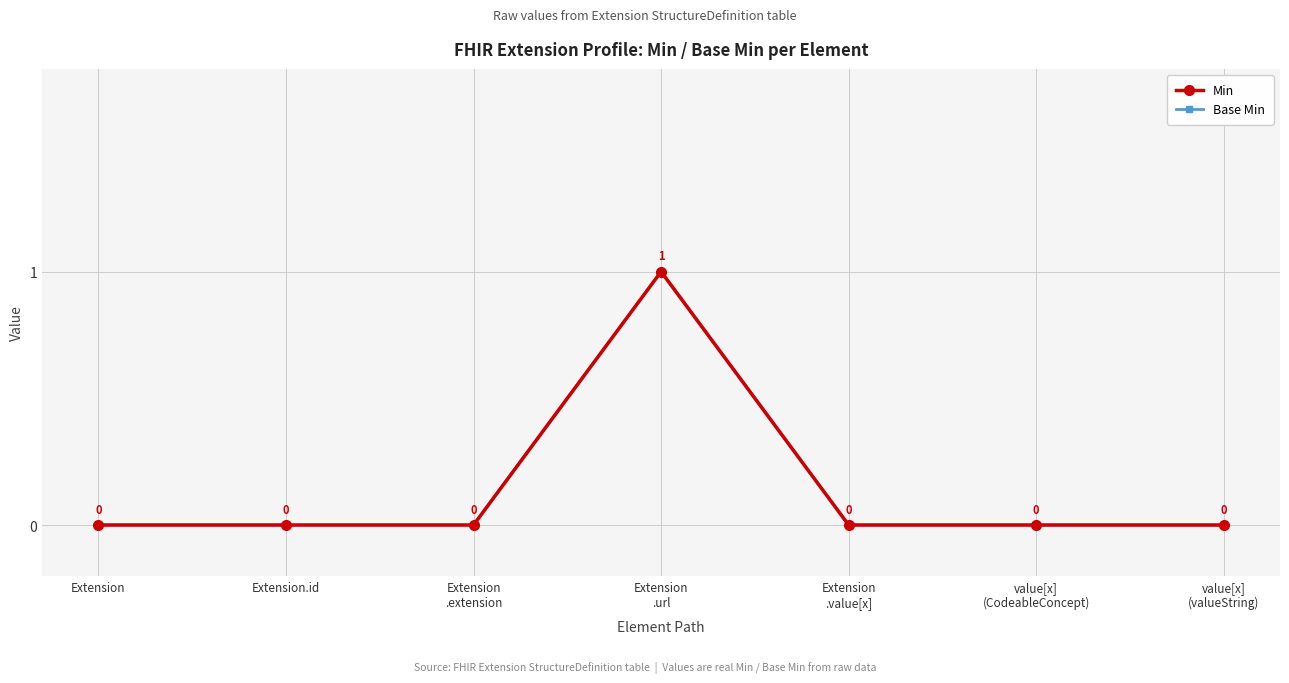

How many lines are shown in the chart?

2